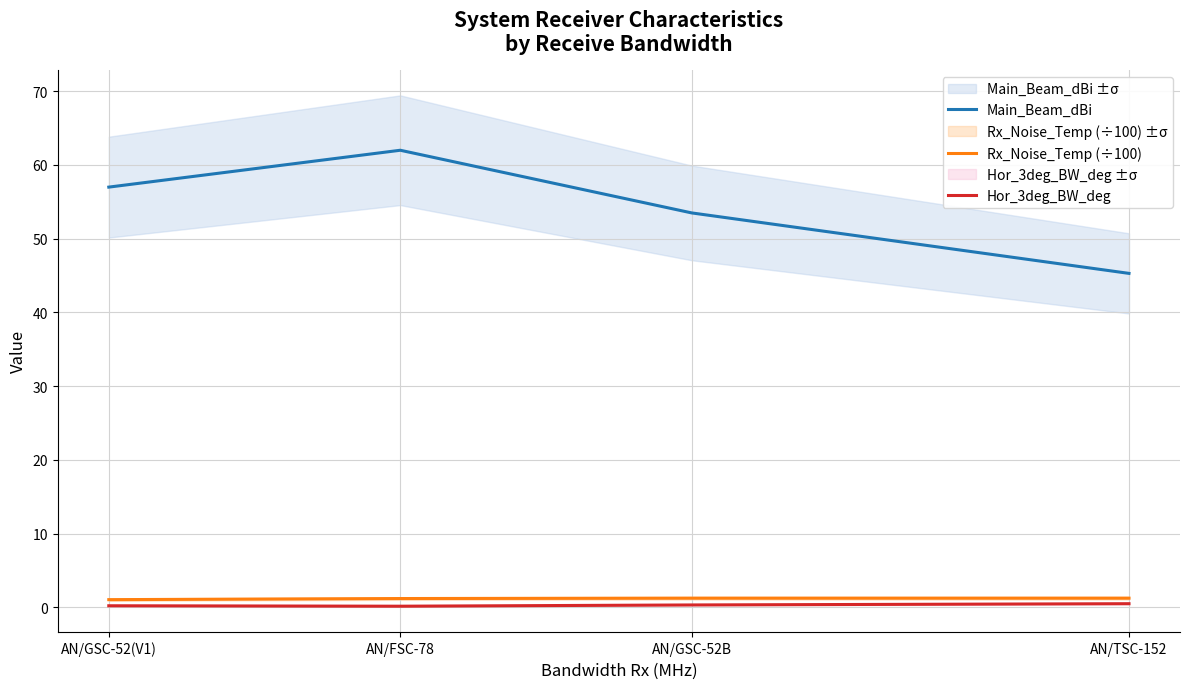

True or false: Rx_Noise_Temp (÷100) and Main_Beam_dBi cross at least once.

False